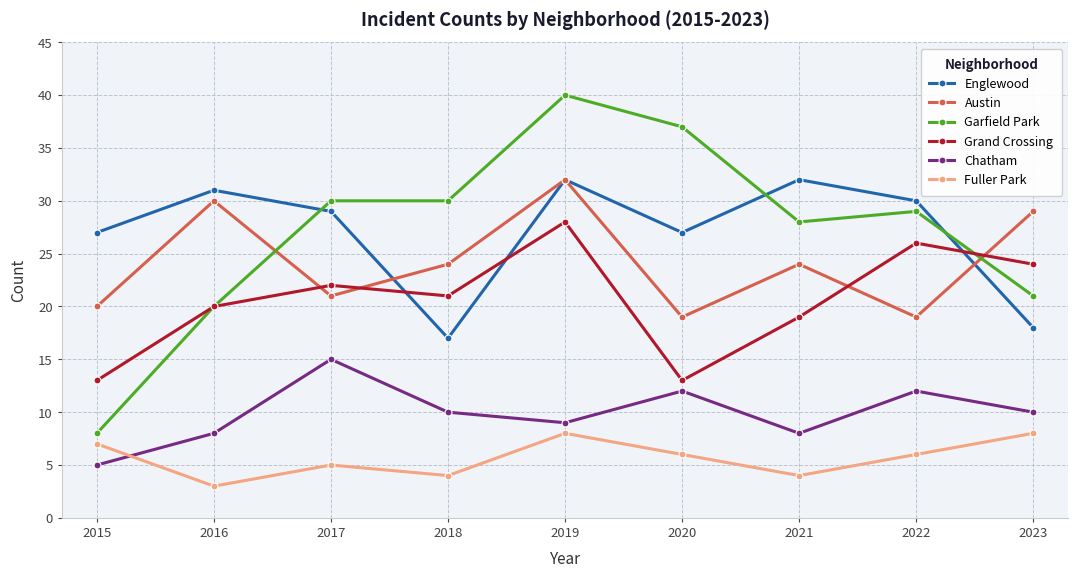

In Englewood, how many points are higher than both neighbors (excluding endpoints)?

3